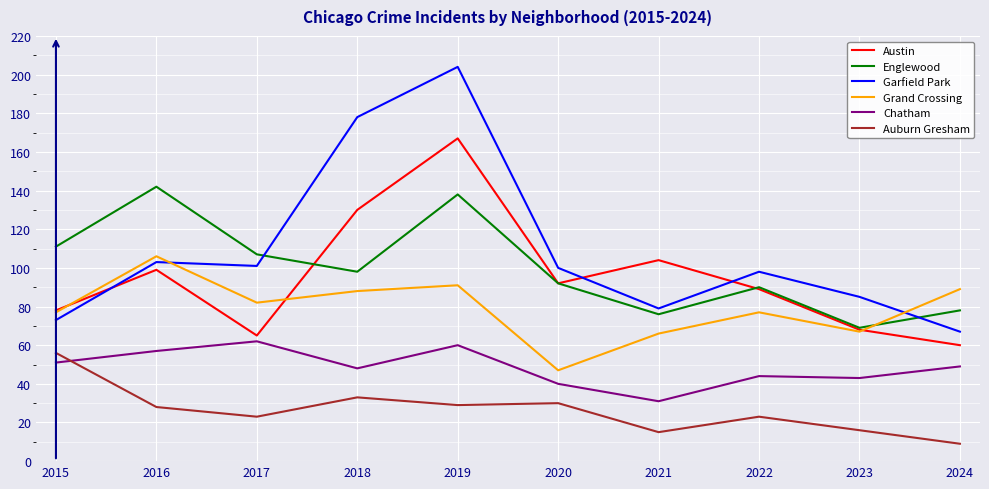

What is the approximate value of Englewood at 2023, to the nearest 5?

70